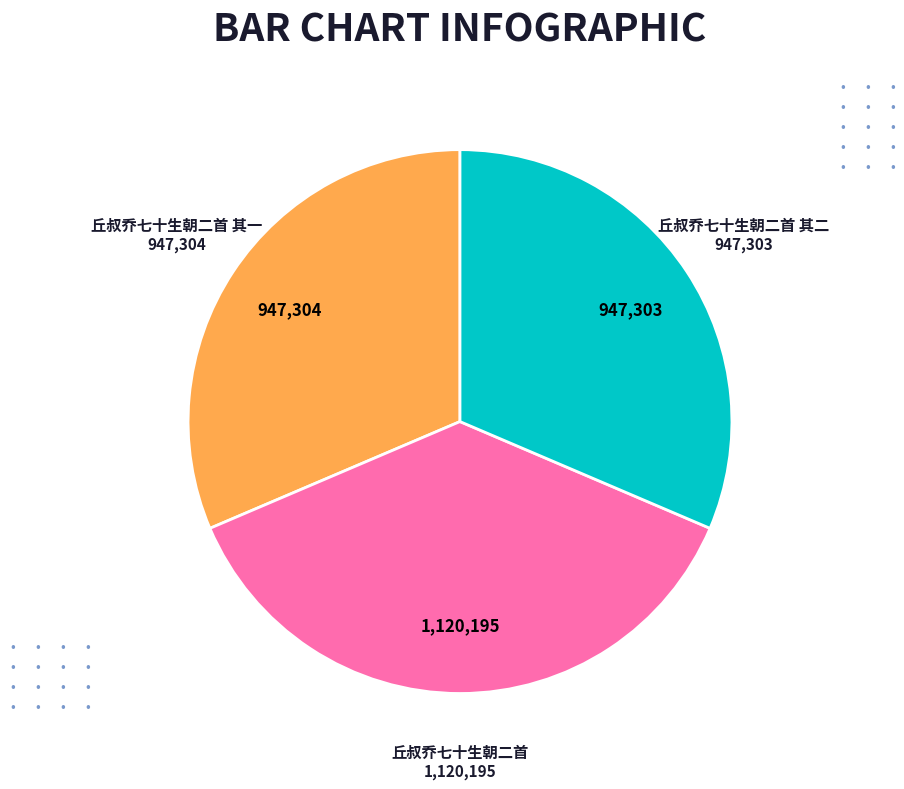

What is the largest slice in the pie chart?

丘叔乔七十生朝二首